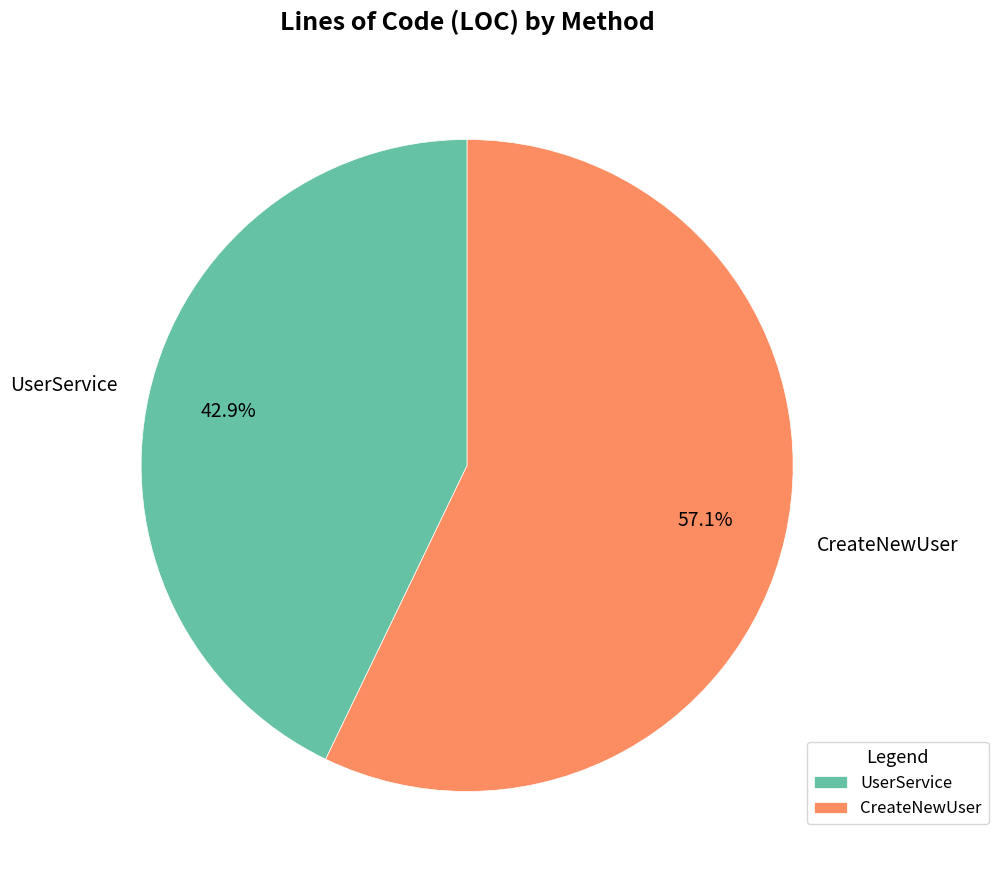

How many slices are in this pie chart?

2